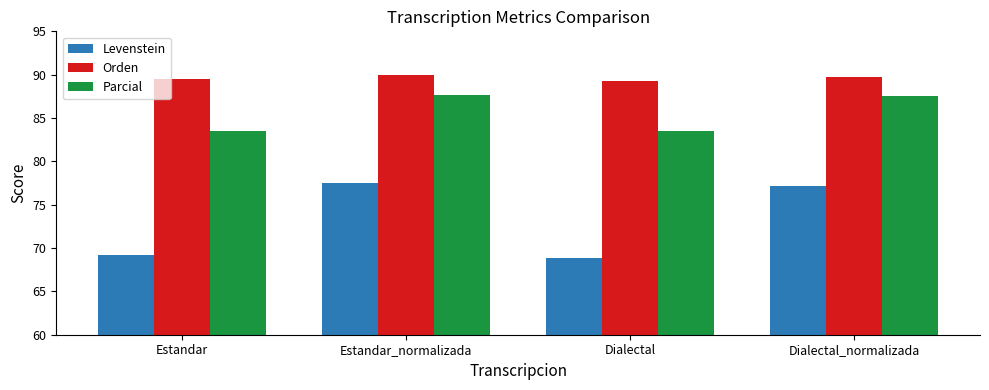

Rank the series at Dialectal from highest to lowest value.

Orden, Parcial, Levenstein